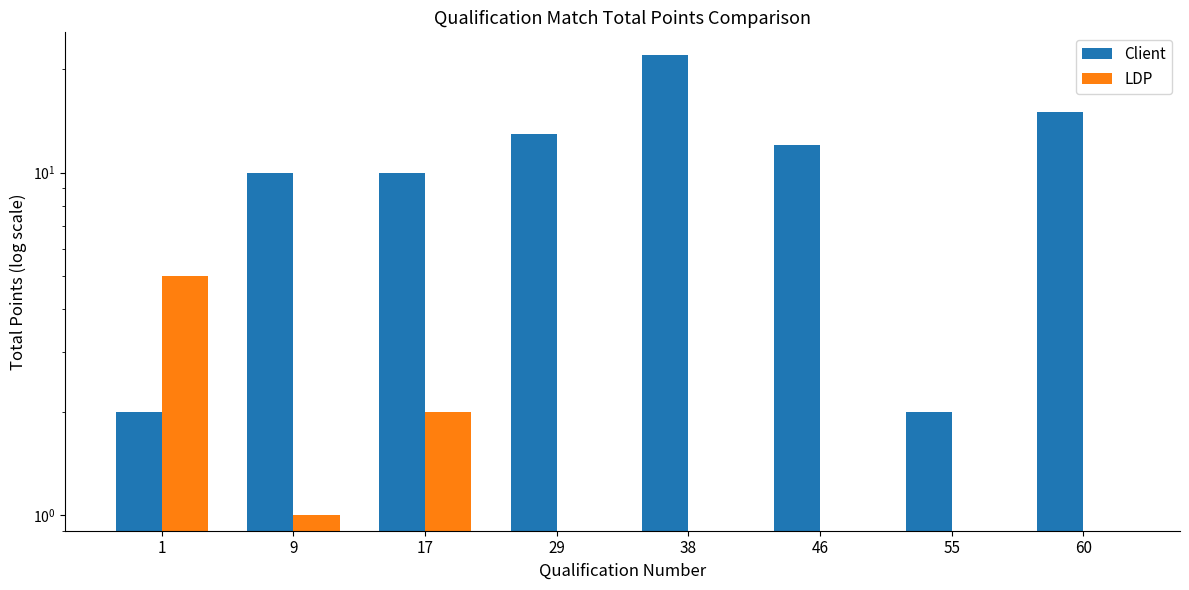

Rank the series by their average value, from highest to lowest.

Client, LDP